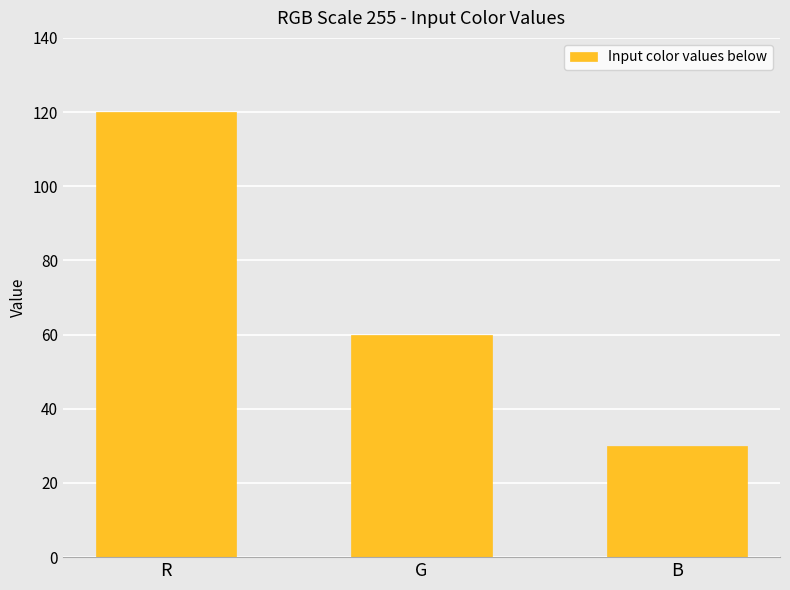

How many data points are less than 60?

1